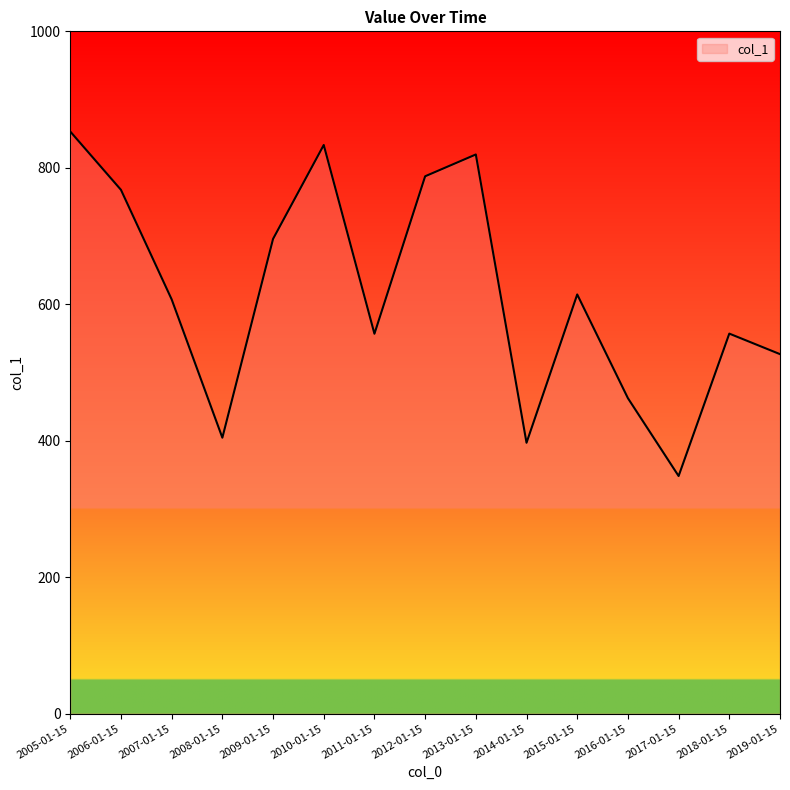

What is the ratio of the value at 2013-01-15 to the value at 2018-01-15?

1.5